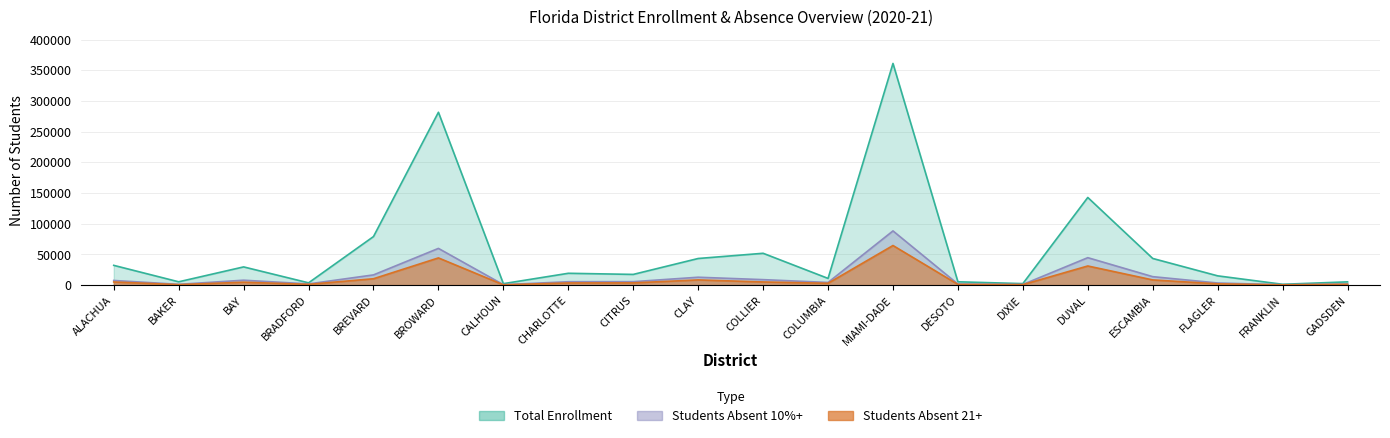

Does the chart display data point markers on the line(s)?

No